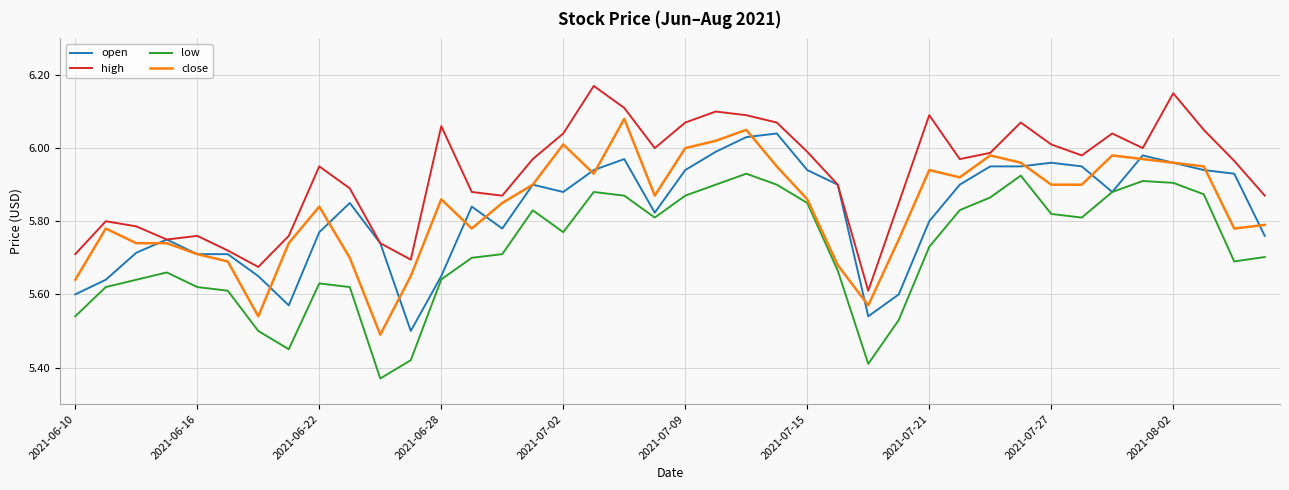

Which series has the largest total across all categories?

high